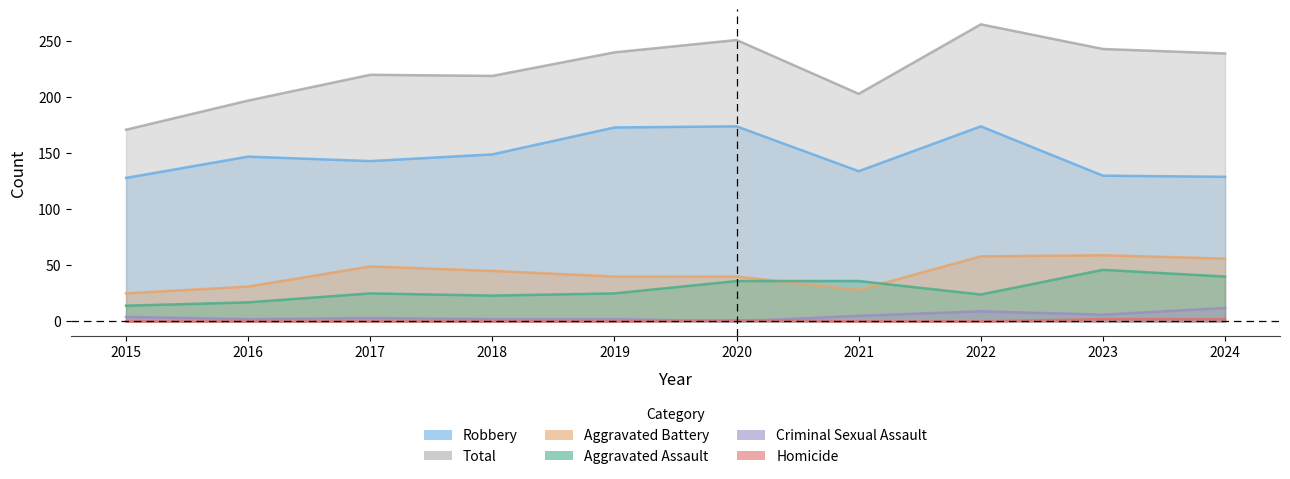

What is the total value across all series at 2022?

530